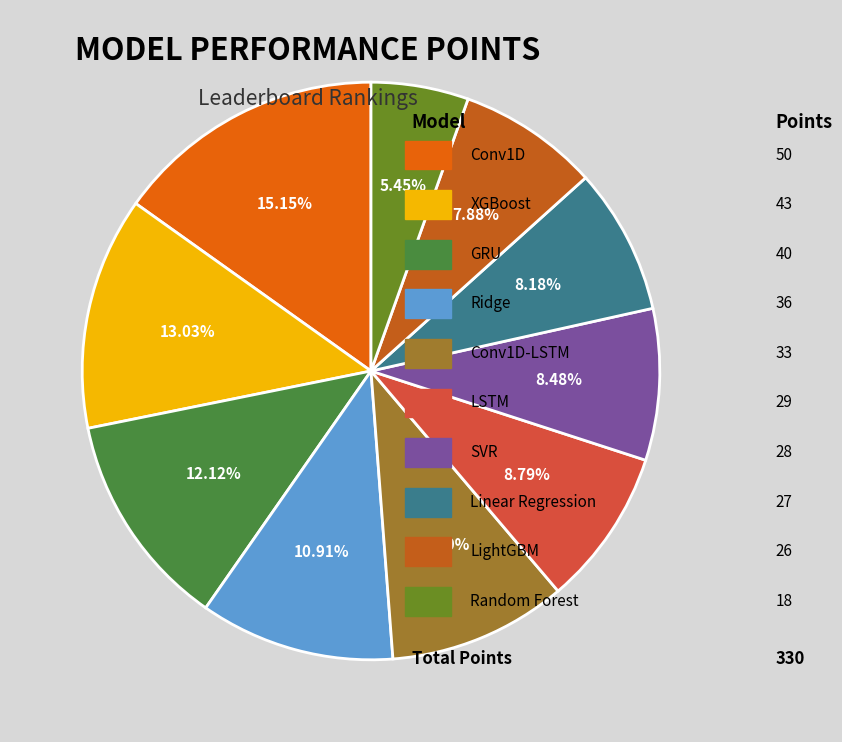

How many slices are in this pie chart?

10